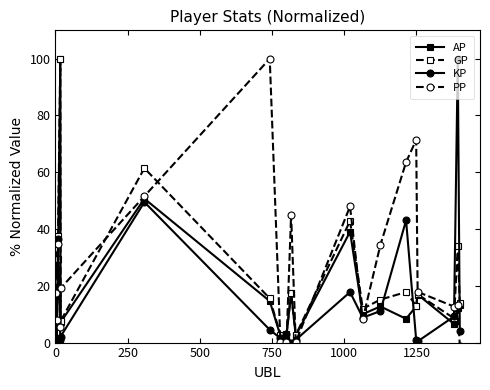

What is the maximum value shown in the chart?

100.0